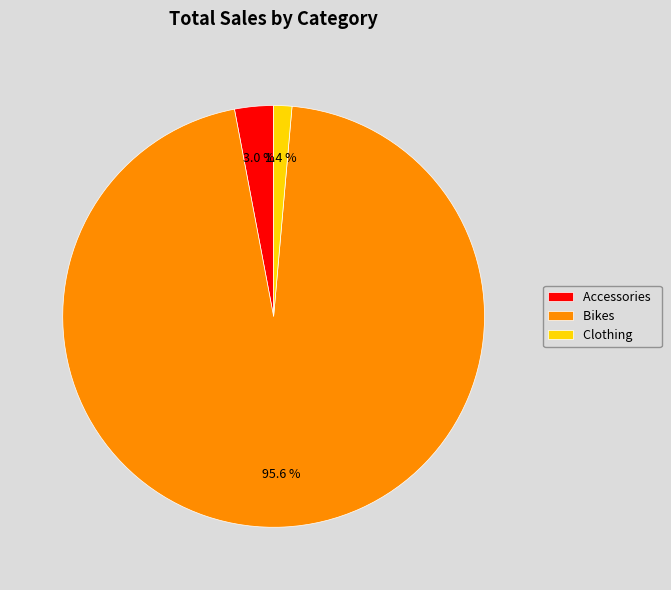

Is it true that Accessories is 3% of the pie?

True